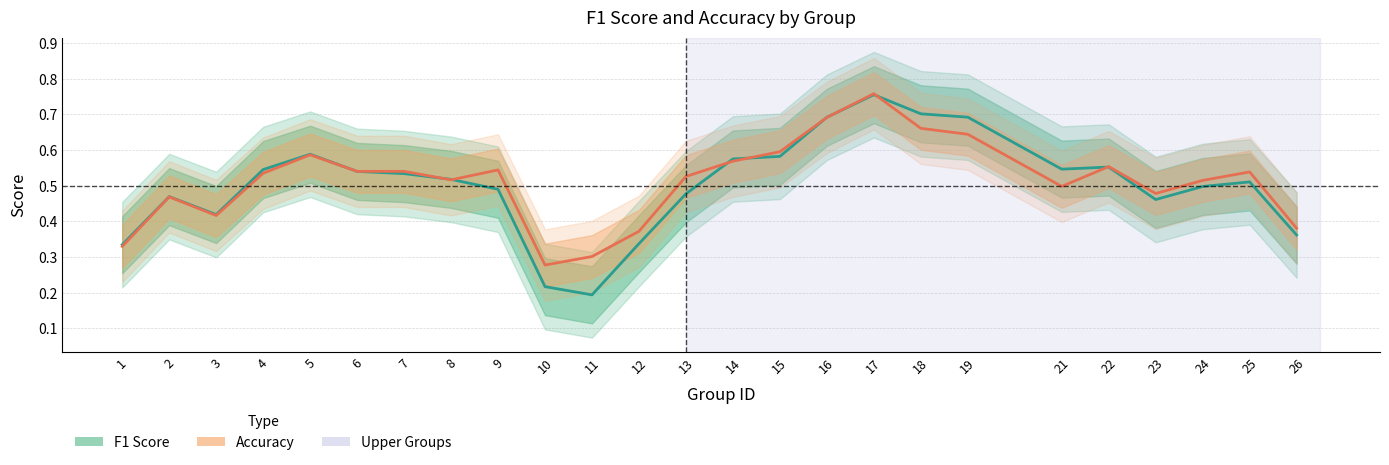

Rank the series by their maximum value, from lowest to highest.

F1 Score, Accuracy